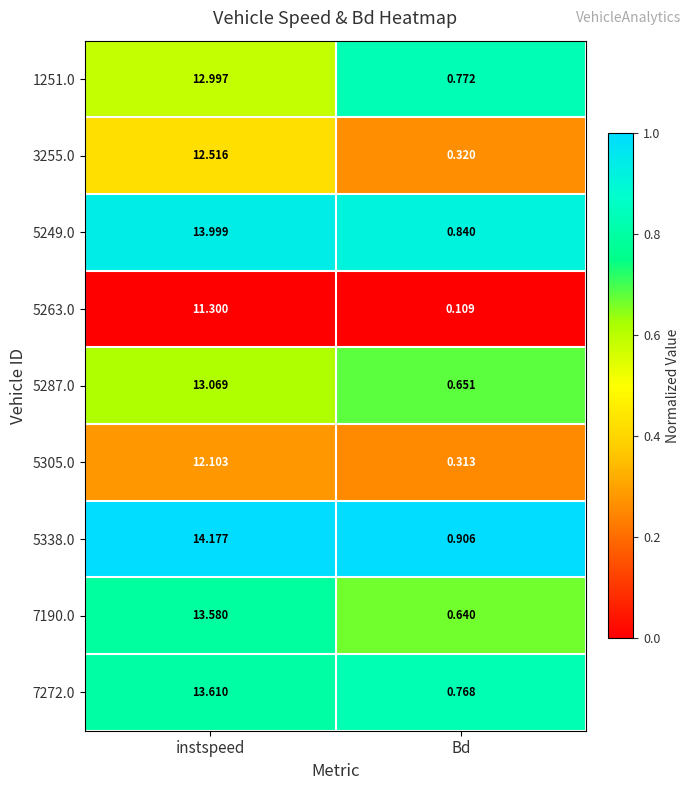

List the labels in order of 5305.0 value, largest first.

instspeed, Bd